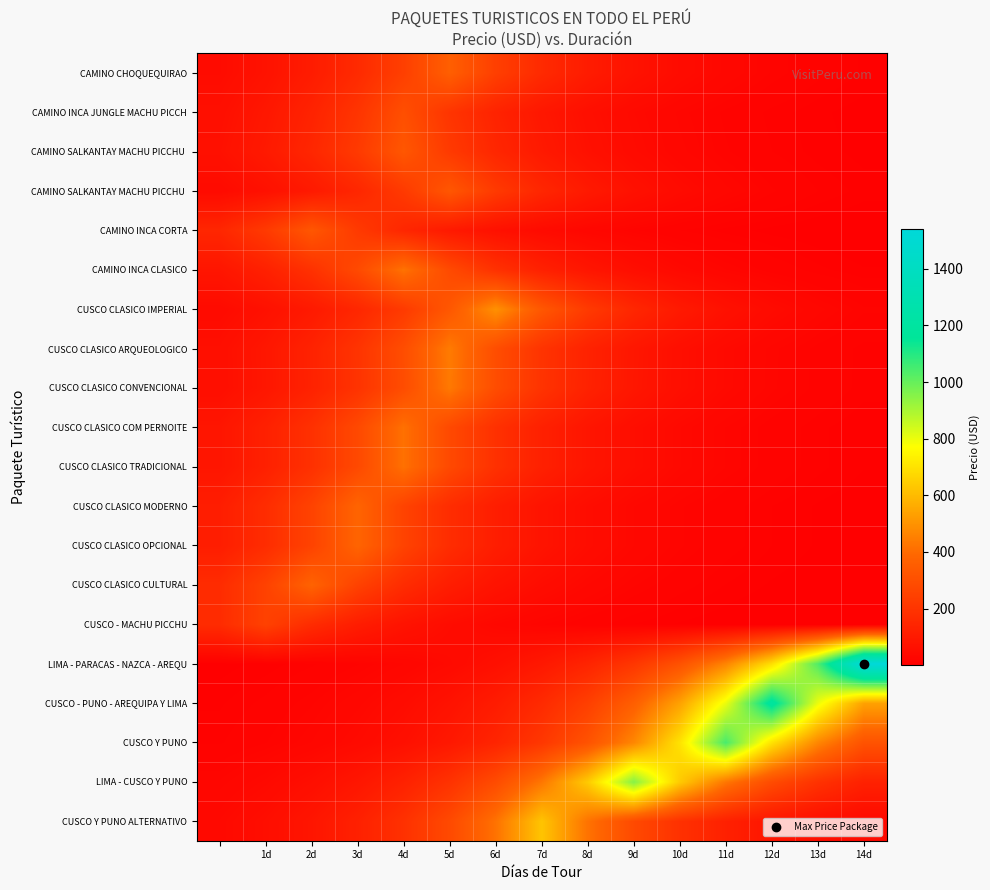

Between 1d and 2d, which is larger?

2d